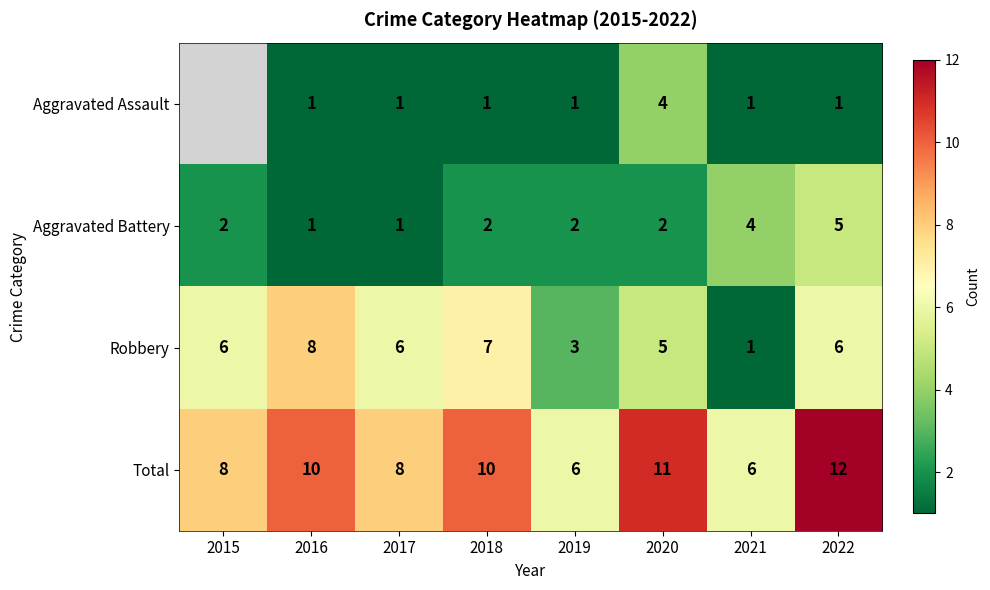

What is the spread (max minus min) of values at 2018?

9